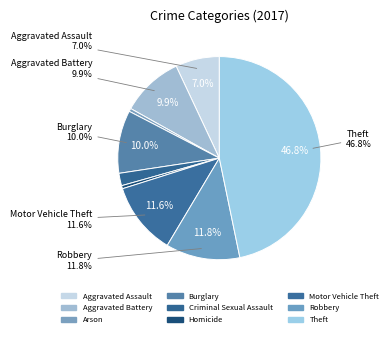

The Motor Vehicle Theft slice represents 12% of the pie. True or false?

True